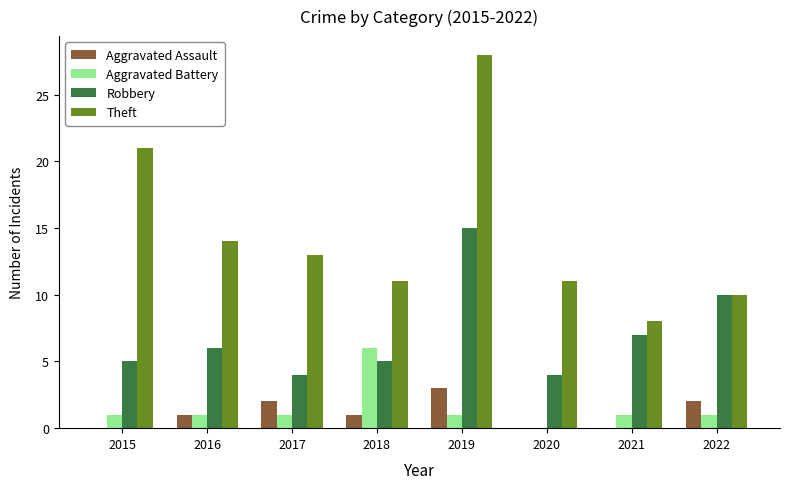

Which category has the highest value across all series?

2019